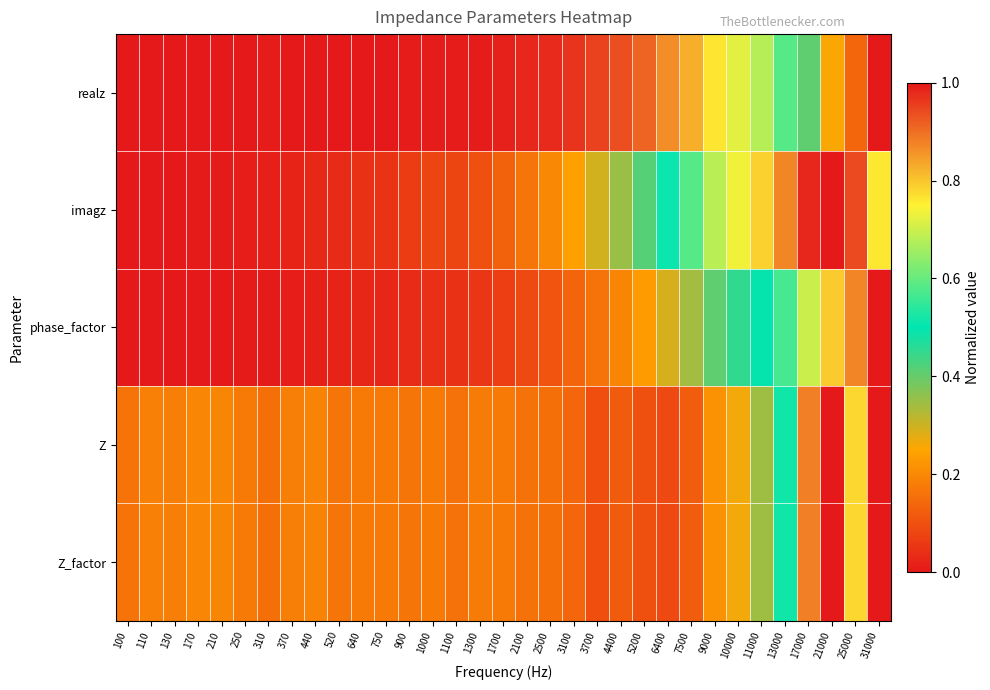

Which has a higher value, 130 or 210?

210